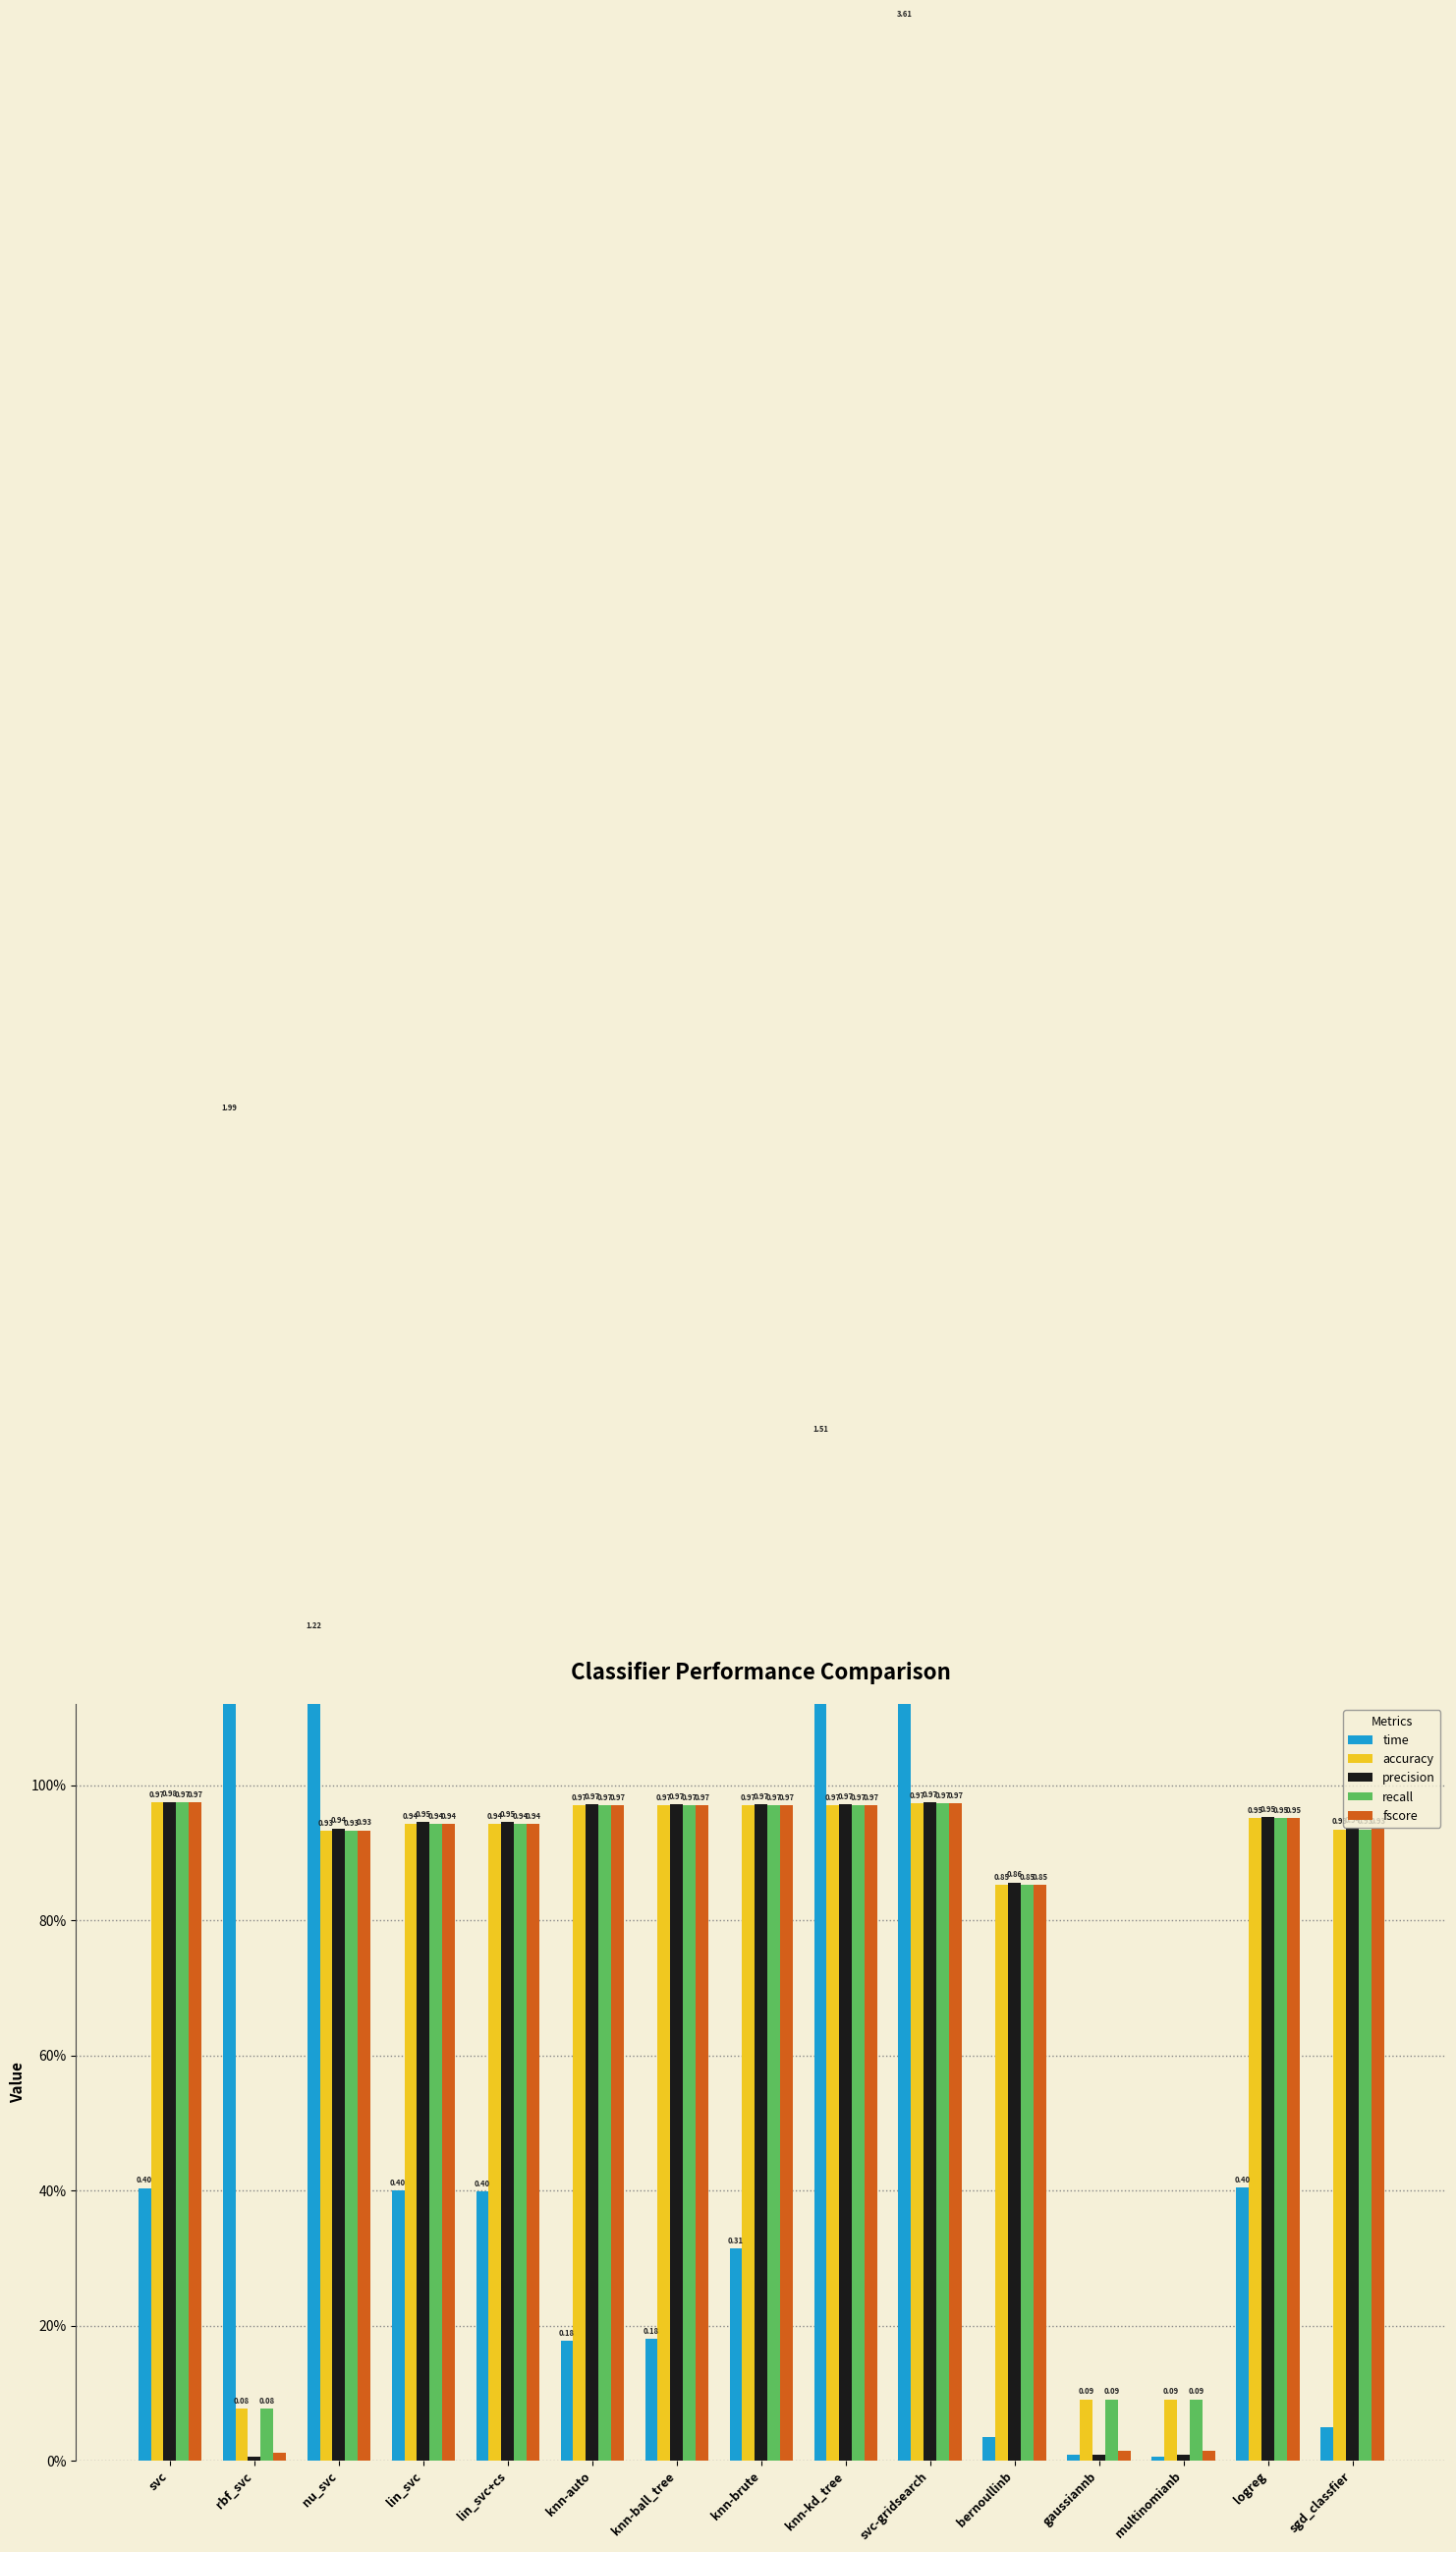

List the series in order of their peak value, highest first.

time, precision, fscore, accuracy, recall